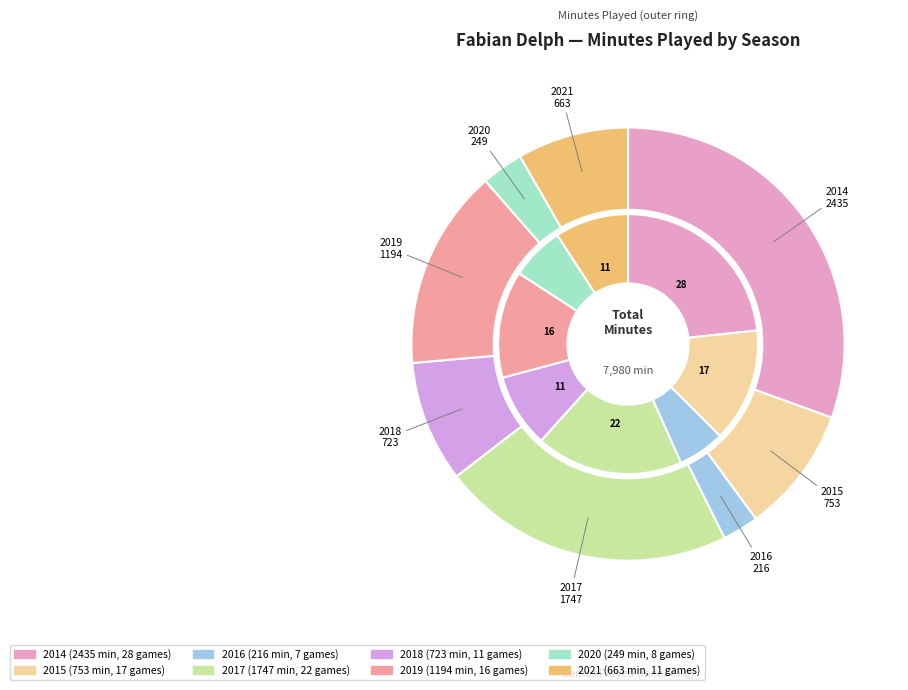

Combined, do 2016 and 2014 account for over 50%?

No